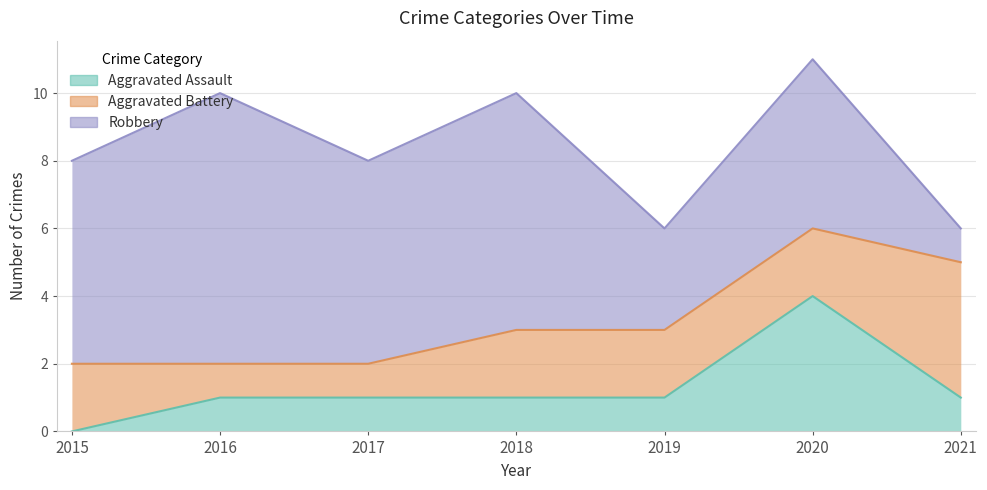

Which category has the lowest value across all series?

2015